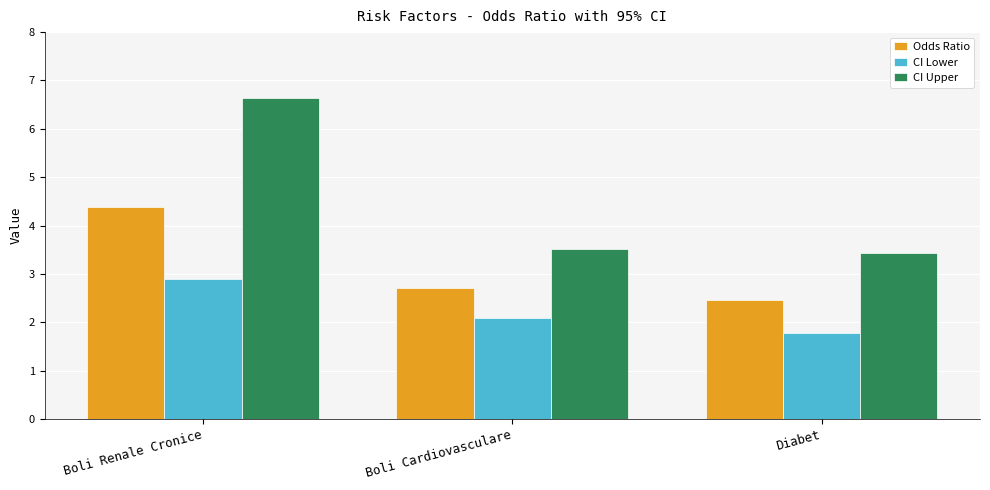

Between Boli Renale Cronice and Diabet, which series saw the biggest shift?

CI Upper